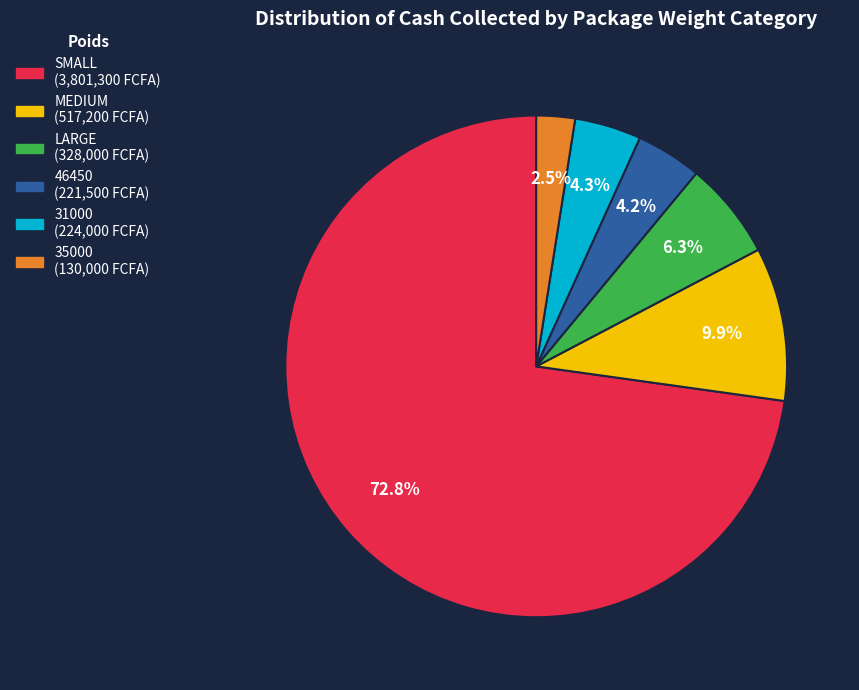

How many slices are in this pie chart?

6